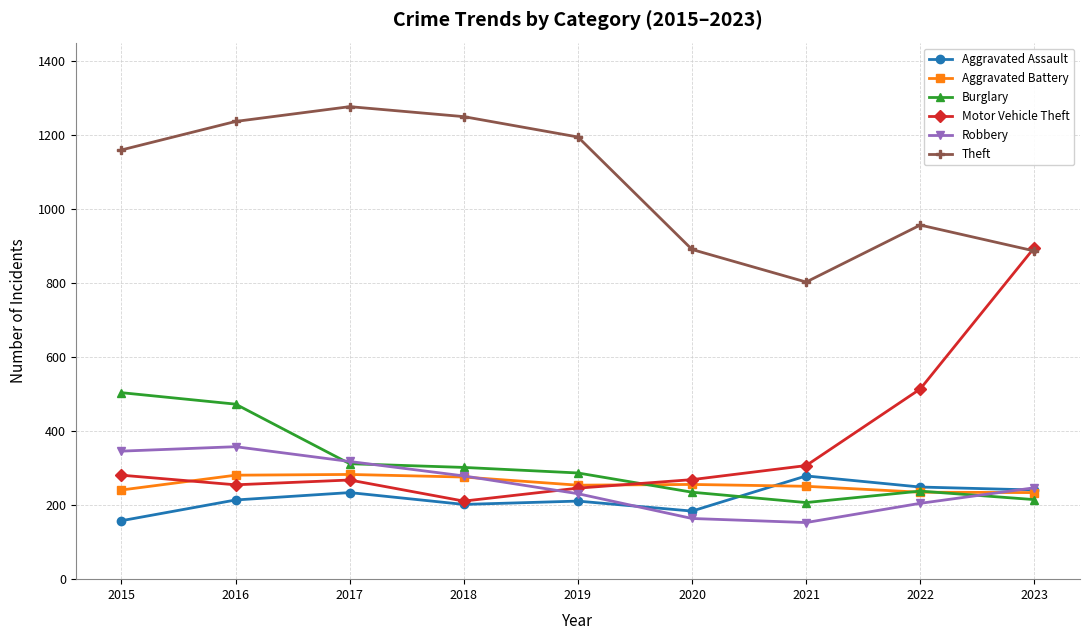

Is it true that Burglary equals 287 at 2019?

True